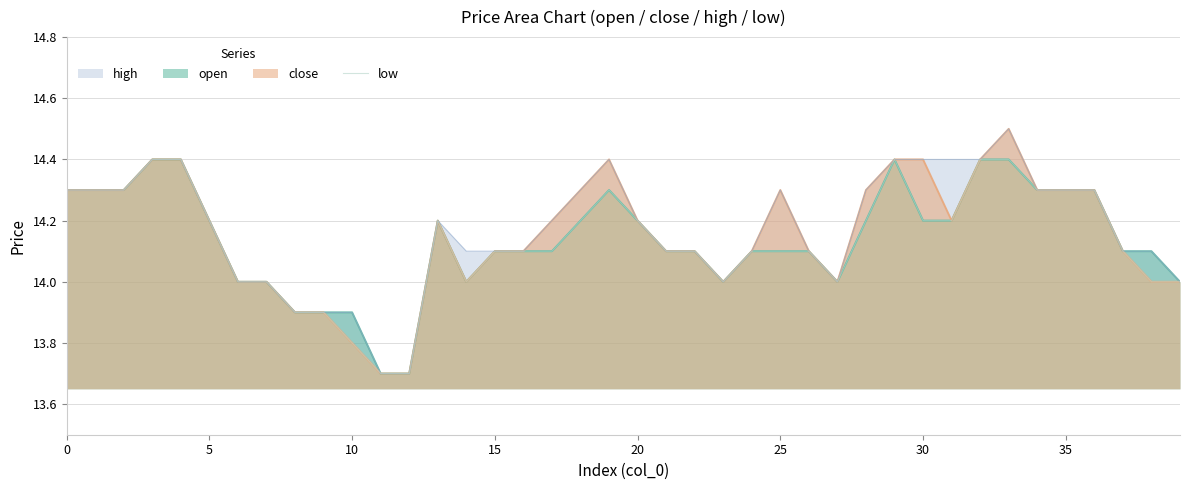

The value at 17 is 7.3. True or false?

False